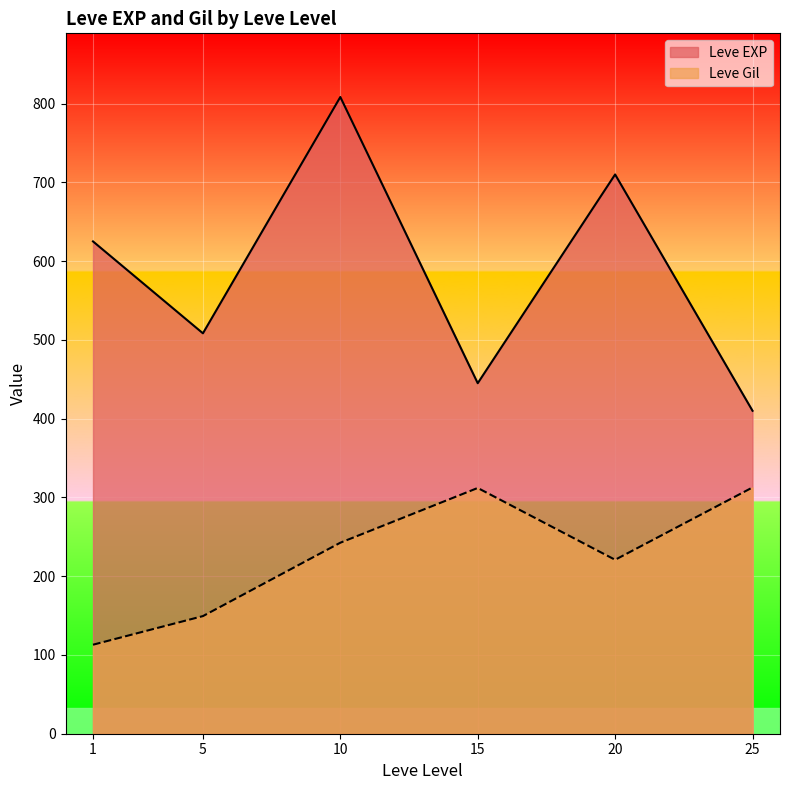

True or false: Leve Gil and Leve EXP intersect in this chart.

False